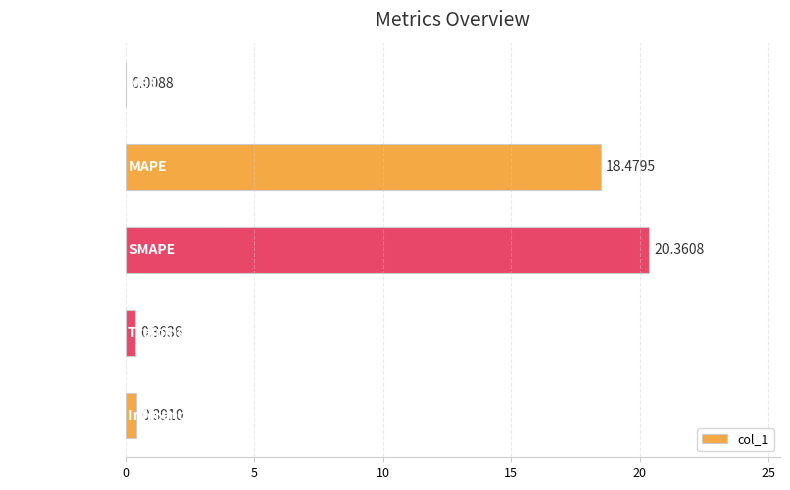

Which has a higher value, MSE or Inference Time?

Inference Time